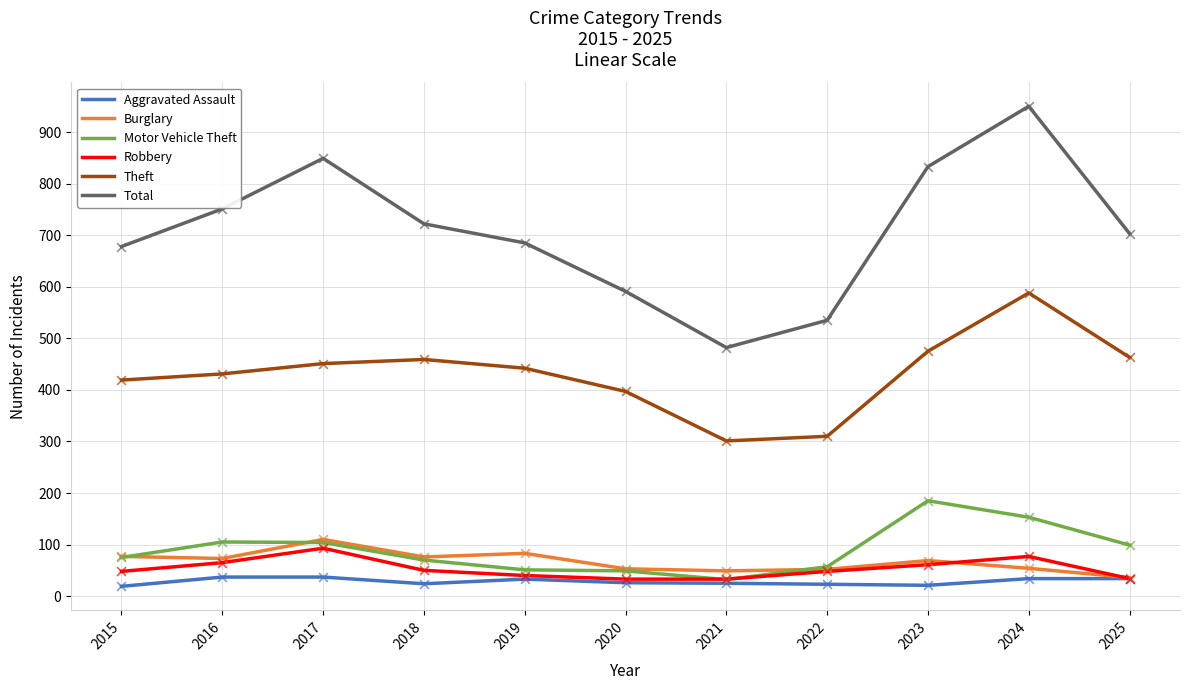

Is the value of Aggravated Assault at 2020 greater than the value of Total at 2021?

No